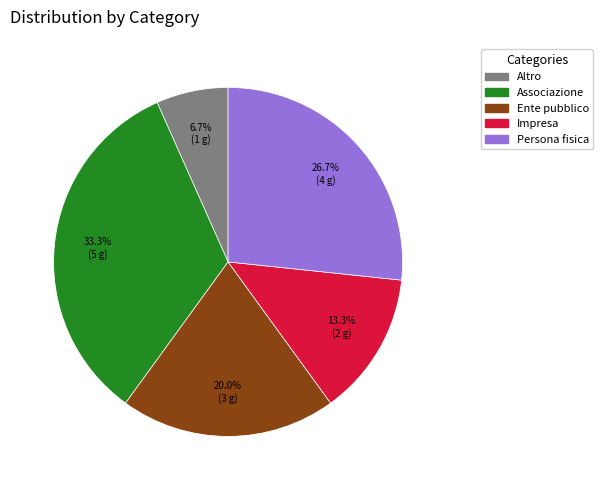

What percentage is NOT represented by Persona fisica?

73.3%